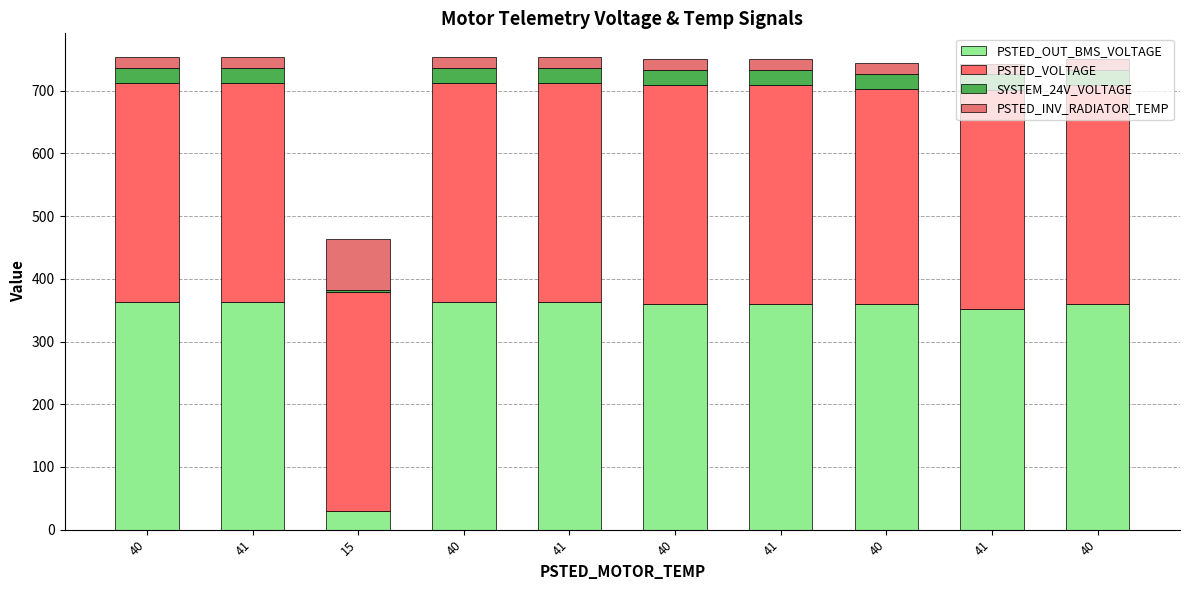

True or false: PSTED_OUT_BMS_VOLTAGE has a value of 558.5 at 40.

False